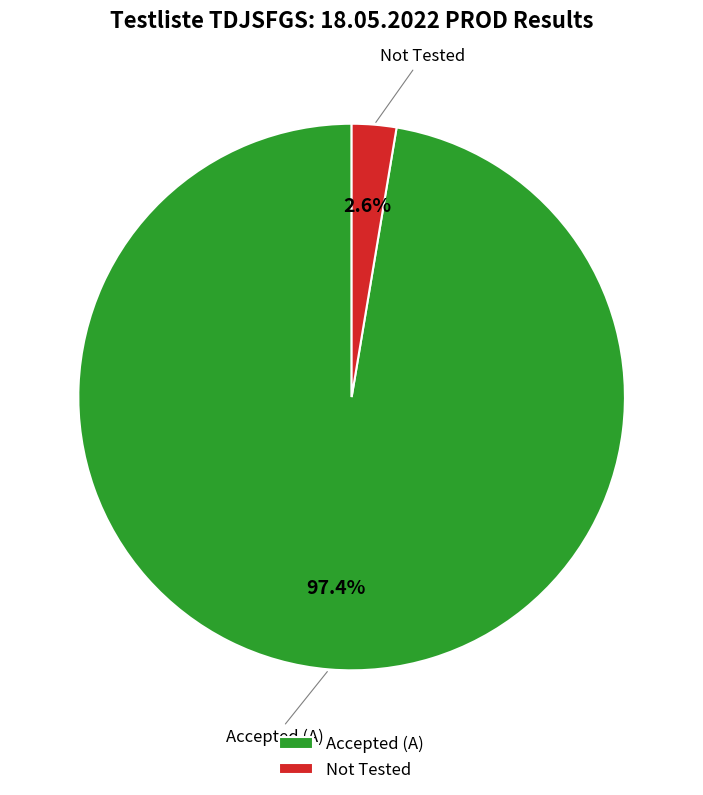

How many segments does this pie chart have?

2